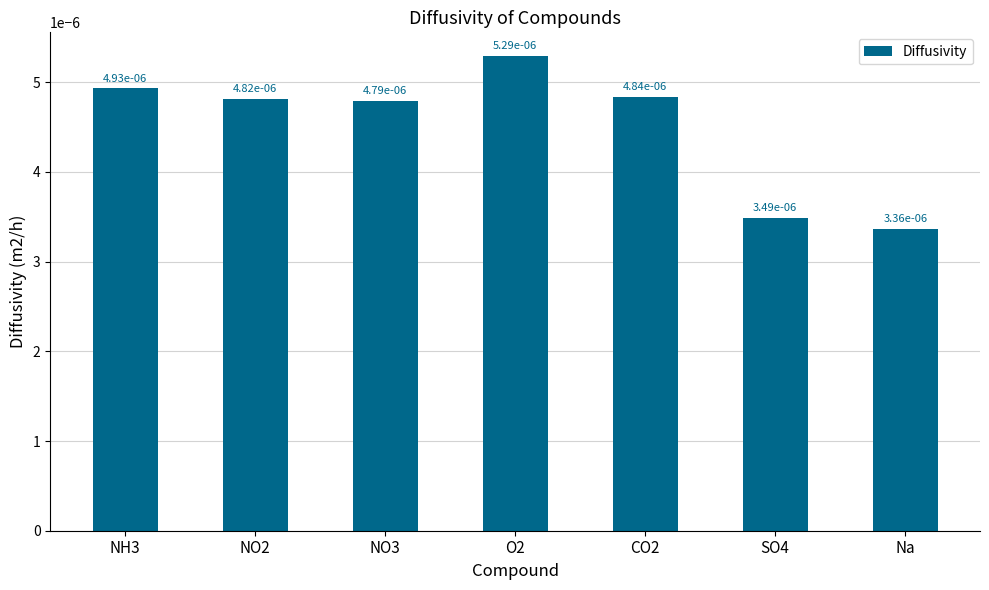

Are the bars grouped side by side (vs. stacked)?

No